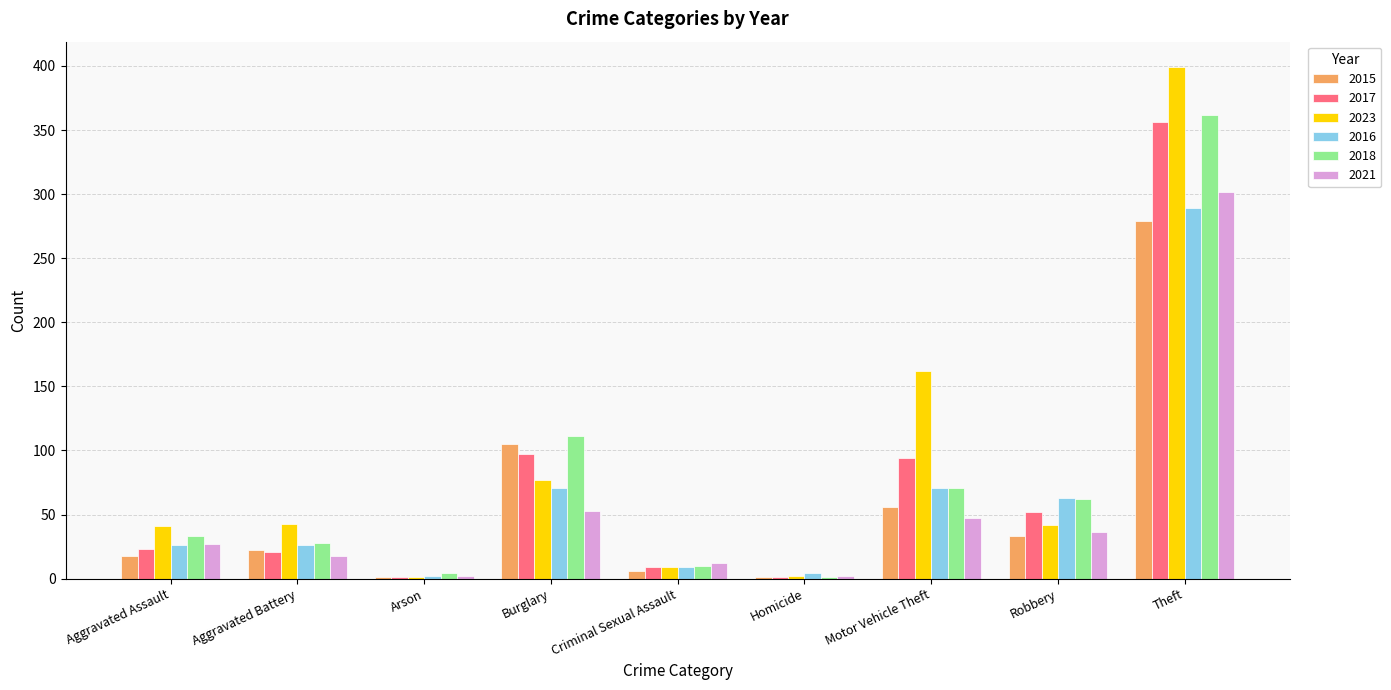

Which series changed the most between Aggravated Battery and Robbery?

2016